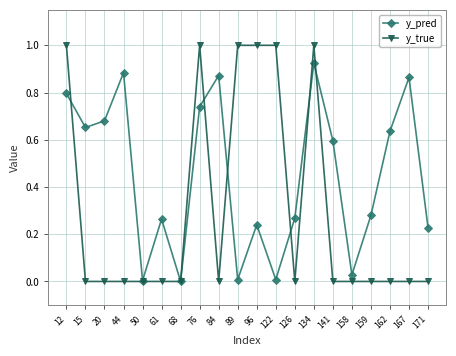

What are all the series names shown in the legend?

y_pred, y_true